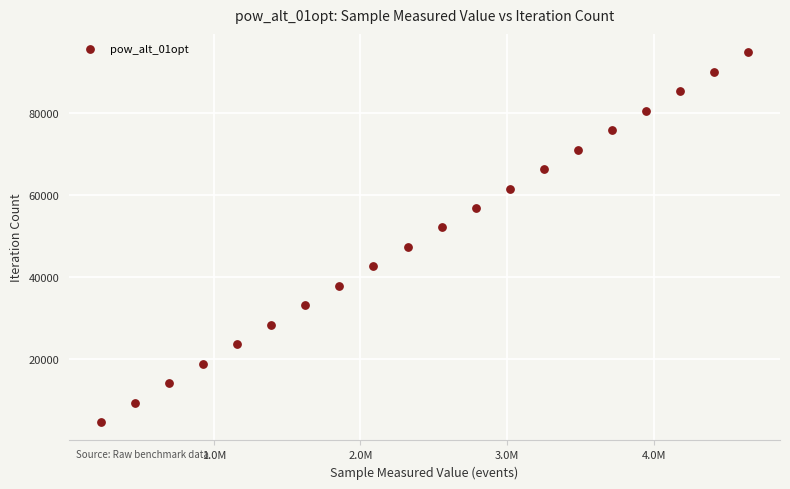

What is the range of X values (max minus min)?

4408285